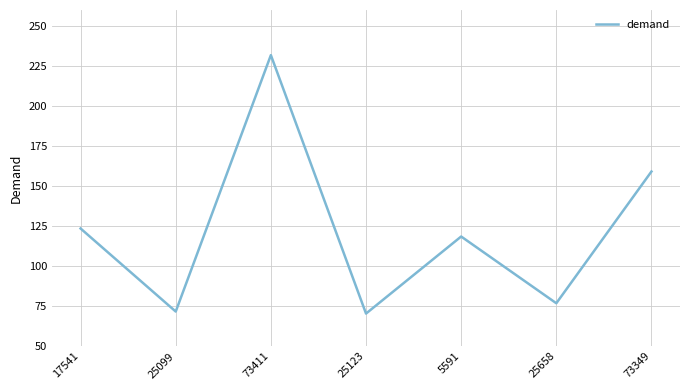

What position from the right is 73411?

5